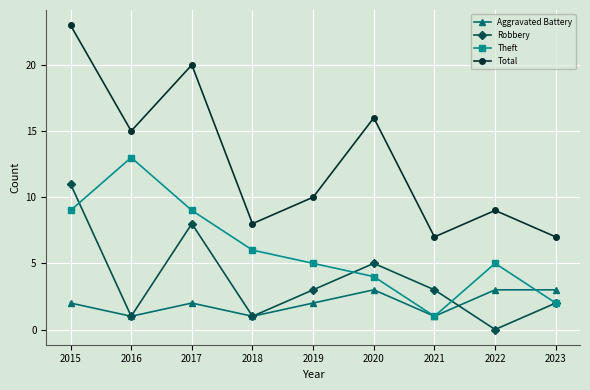

Which series has the widest spread of values?

Total